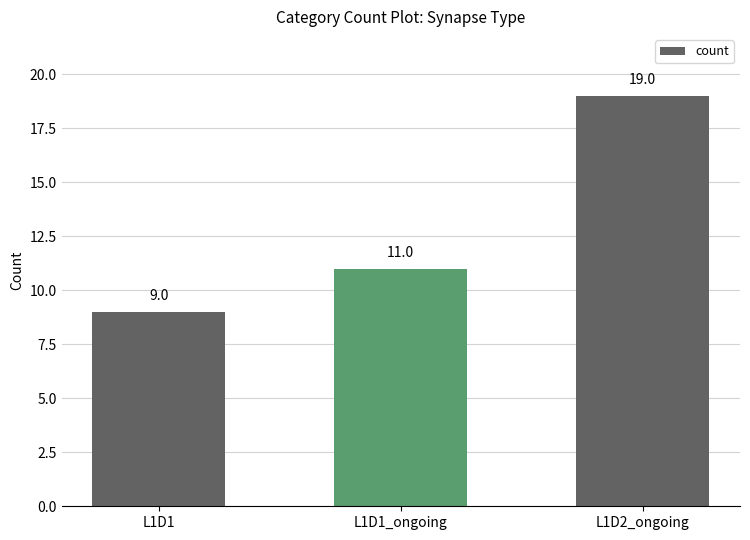

What position from the left is L1D1?

1